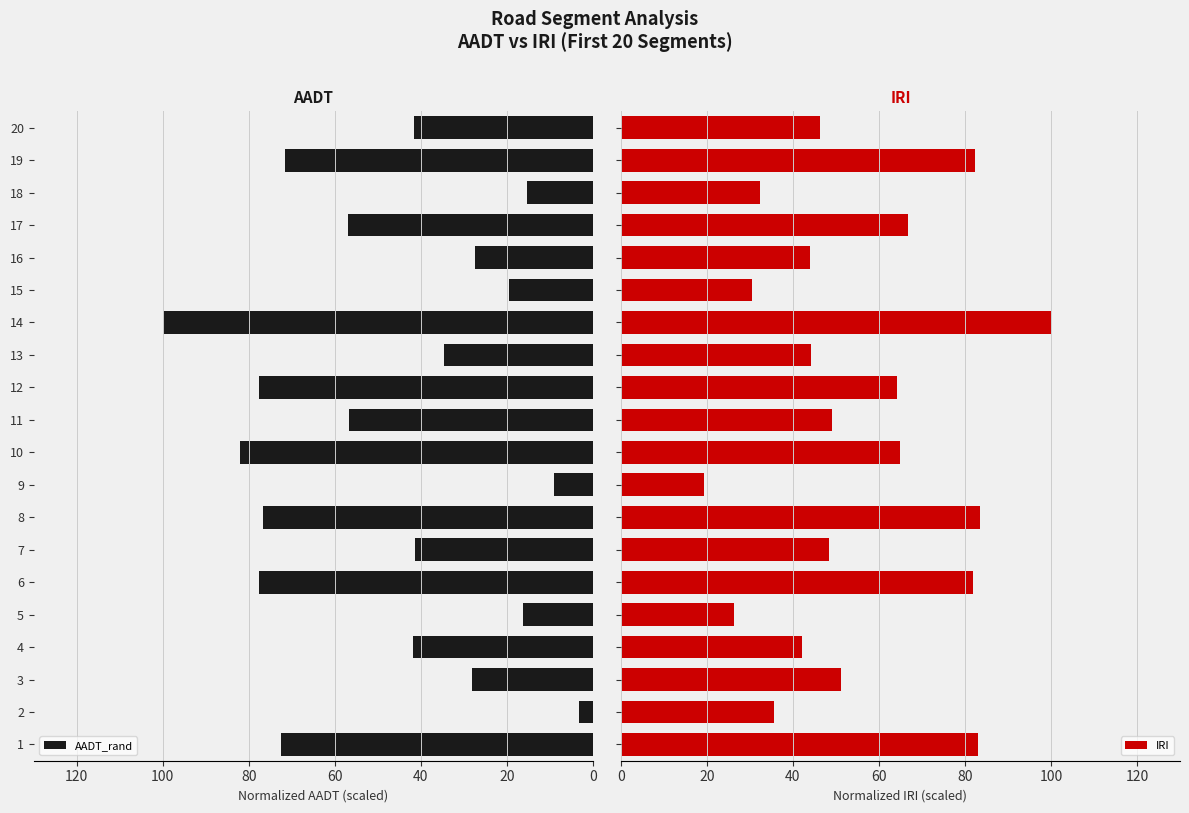

What is the difference between the maximum and minimum values in the IRI series?

80.6